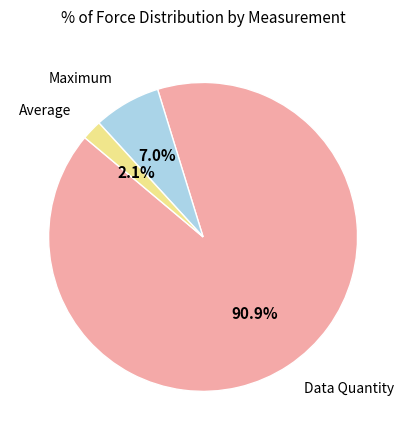

What percentage is the Average slice, to the nearest percent?

2%